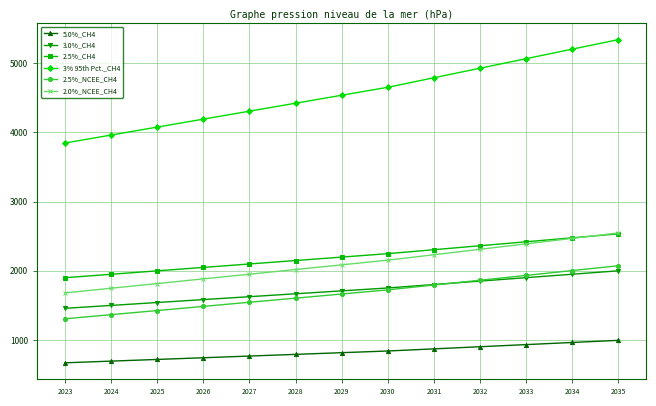

True or false: 2.5%_NCEE_CH4 and 2.5%_CH4 intersect in this chart.

False